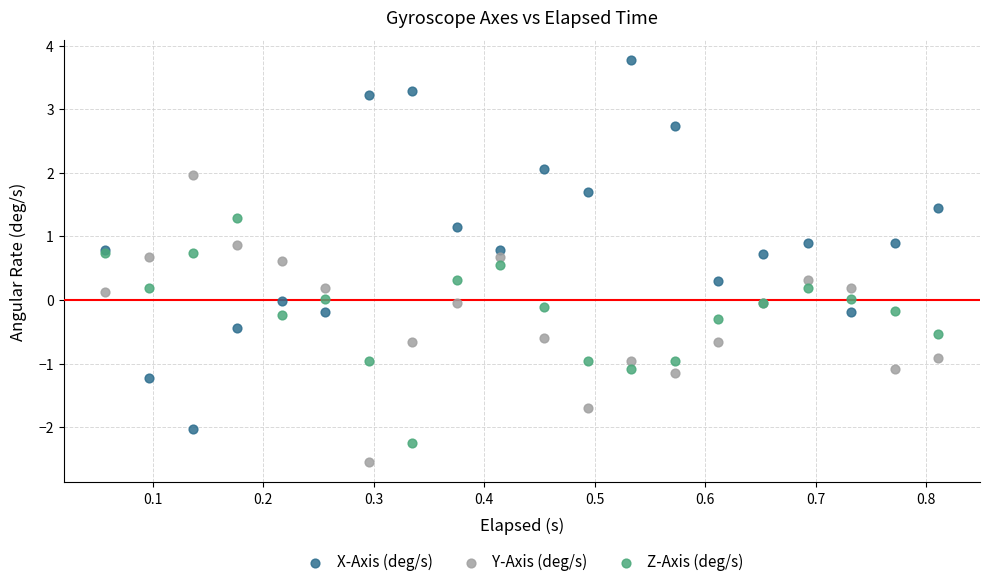

Which series contains the highest Y value?

X-Axis (deg/s)